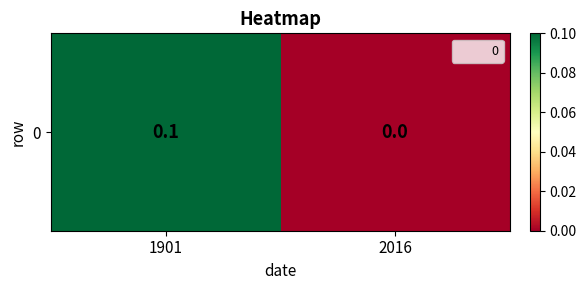

Where is the data nearest to the value 0?

2016